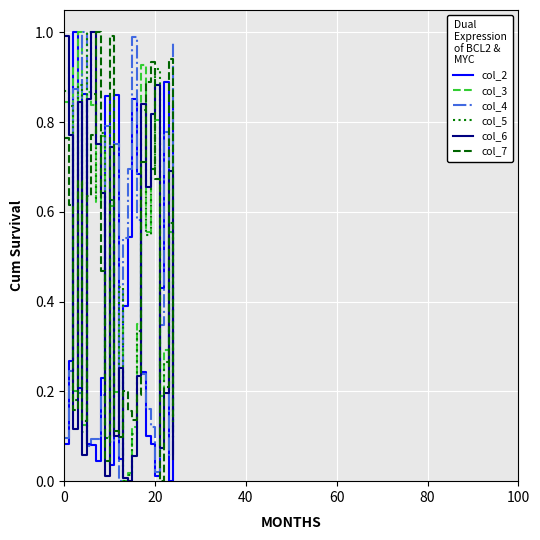

True or false: col_2 and col_6 intersect in this chart.

True